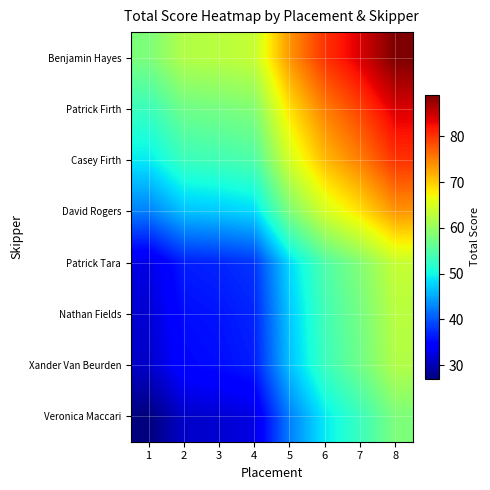

List the series in order of their peak value, lowest first.

Veronica Maccari, Xander Van Beurden, Nathan Fields, Patrick Tara, David Rogers, Casey Firth, Patrick Firth, Benjamin Hayes